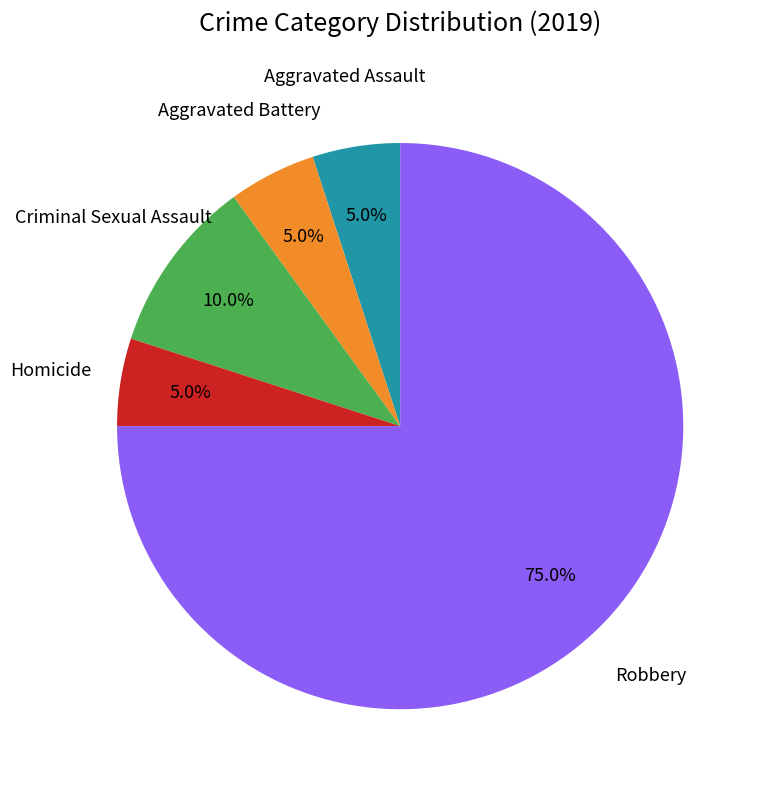

Count the number of slices in the pie.

5